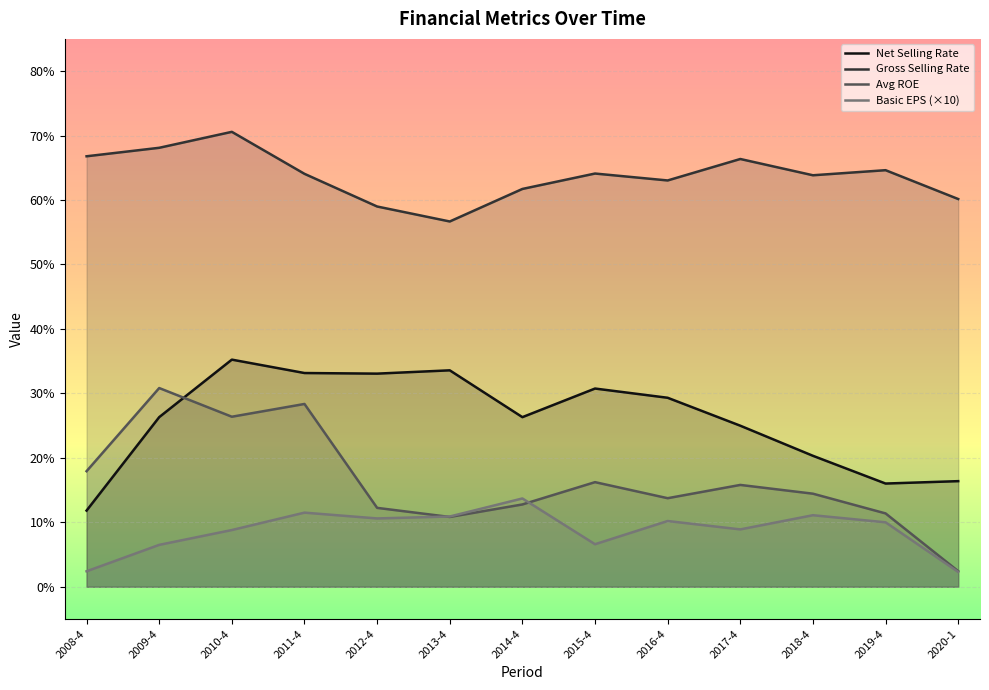

What position from the left is 2009-4?

2